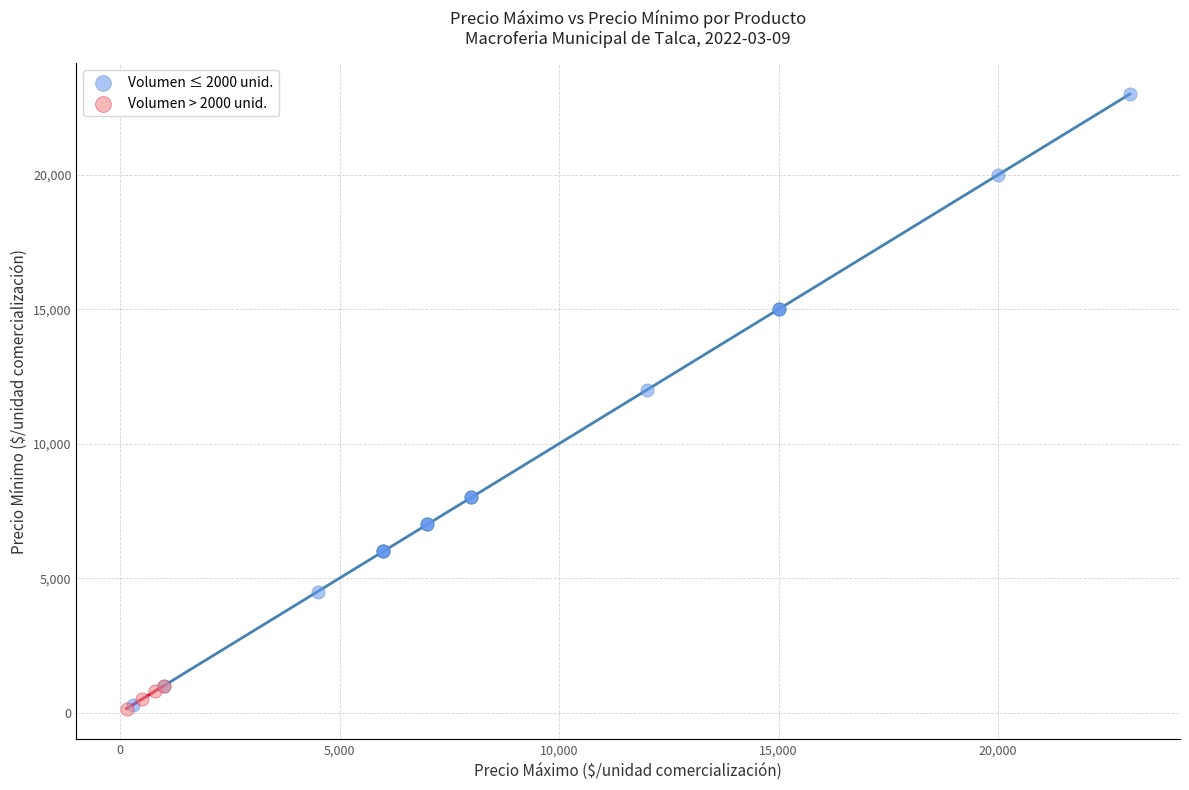

Which series has the largest Y range (max minus min)?

Volumen ≤ 2000 unid.